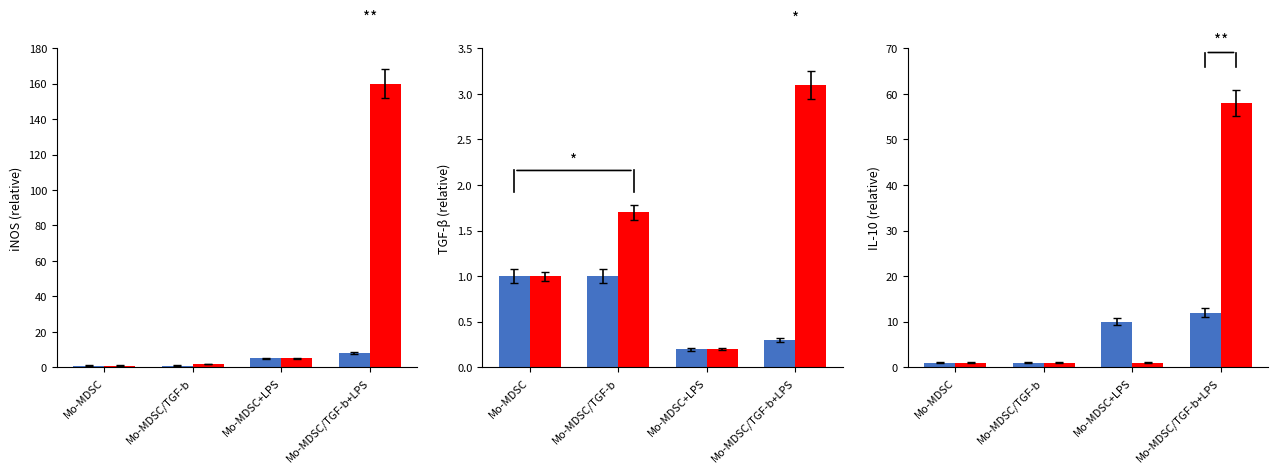

True or false: red series has a value of 1 at Mo-MDSC.

True